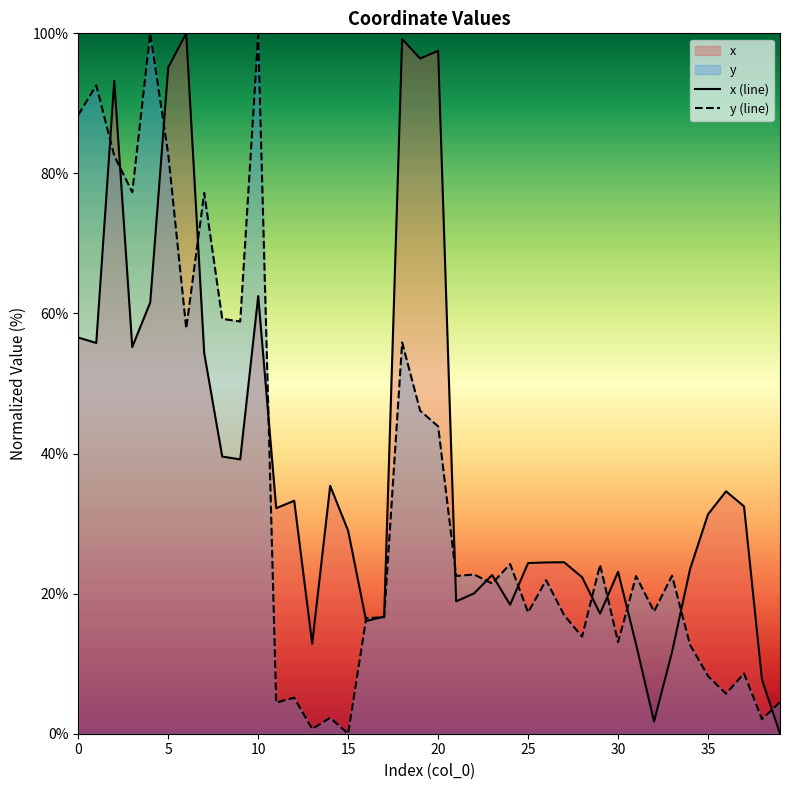

True or false: y (line) has more than 1 interior local peaks.

True